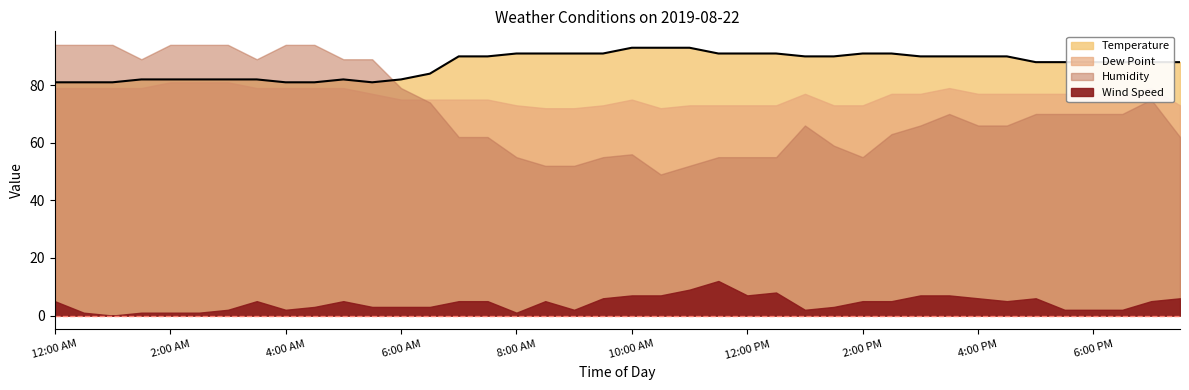

Where is Dew Point nearest to the value 76?

5:30 AM